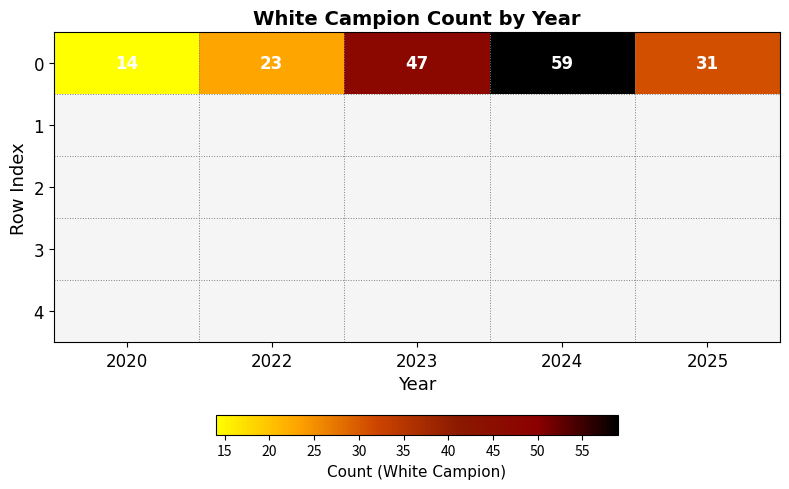

What is the maximum value shown in the chart?

59